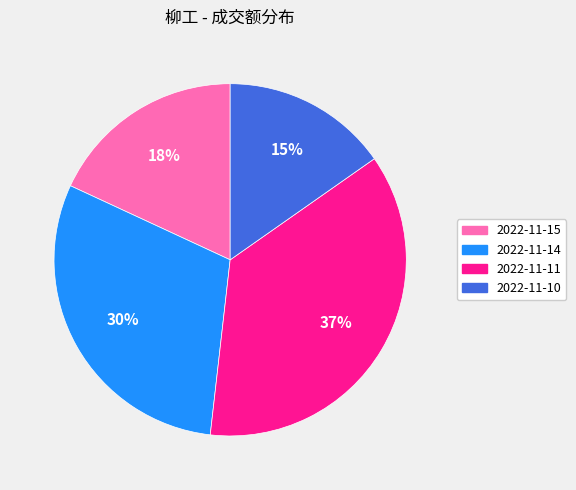

Is the sum of 2022-11-10 and 2022-11-15 greater than half?

No